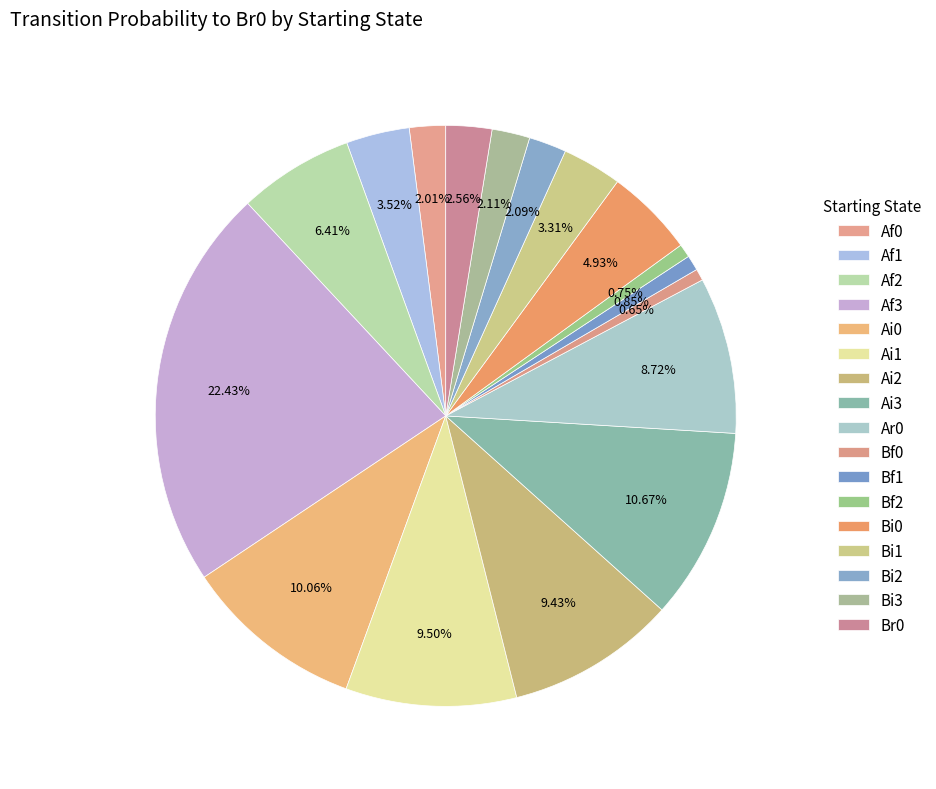

To the nearest percent, what portion does Ai1 represent?

10%